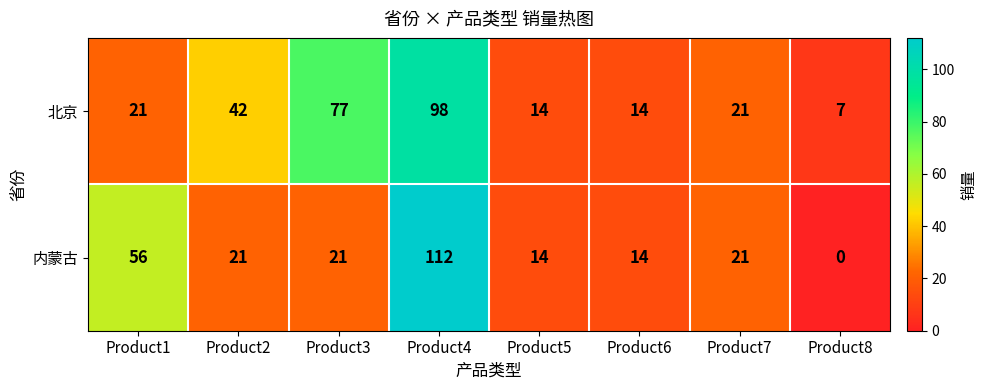

What is the difference between the highest and lowest values at Product3?

56